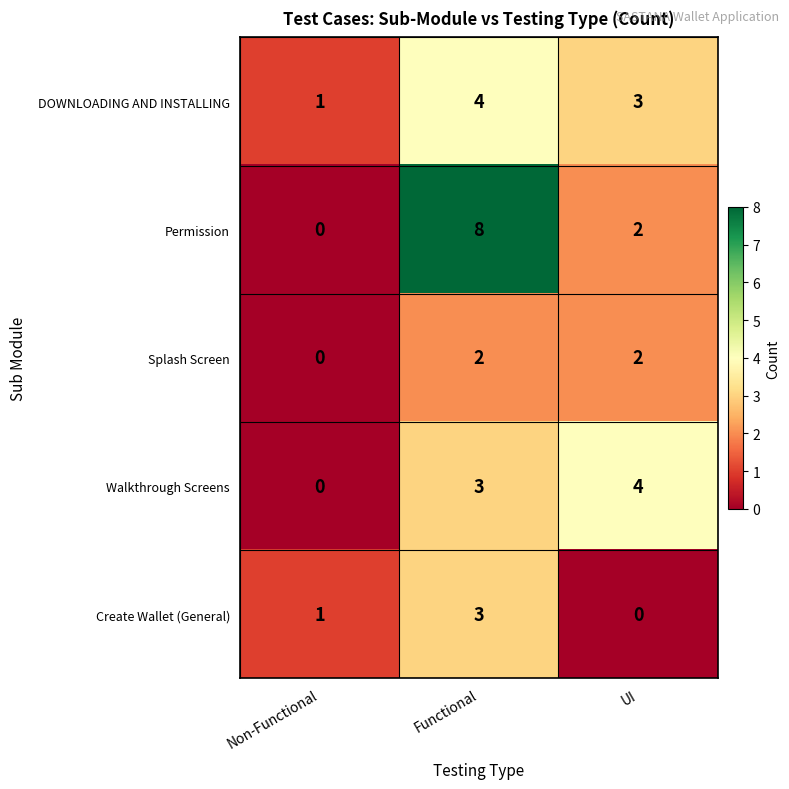

At which label does DOWNLOADING AND INSTALLING first exceed 3?

Functional